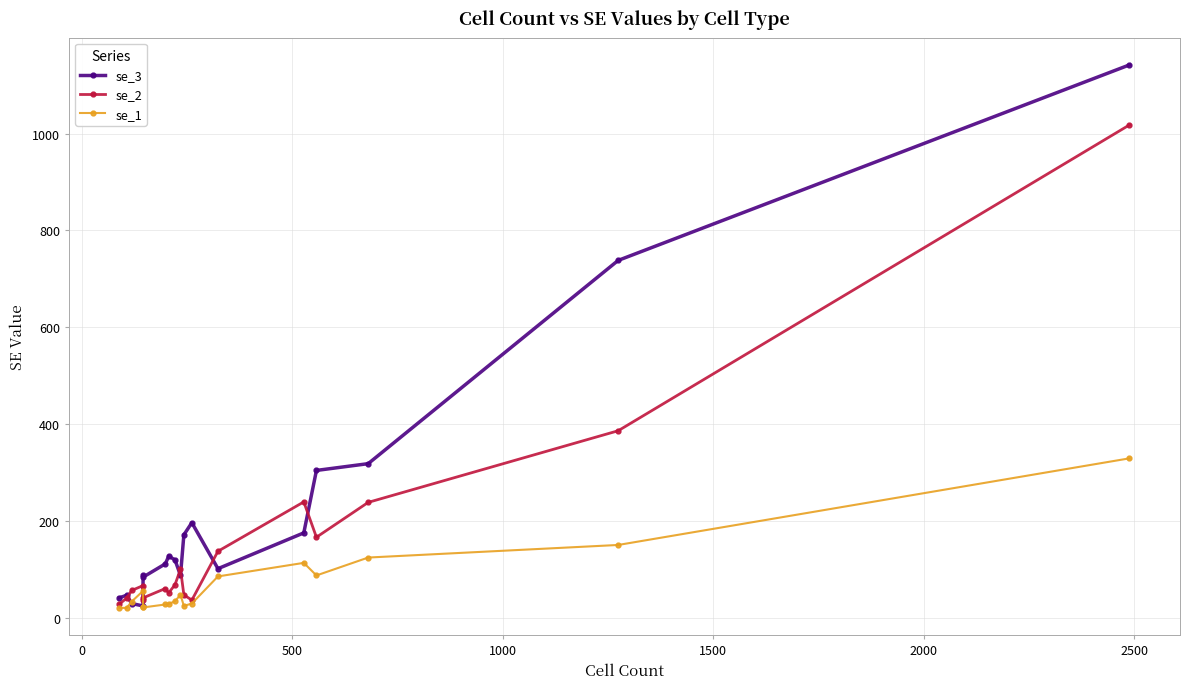

What is the lowest value of the se_1 series?

20